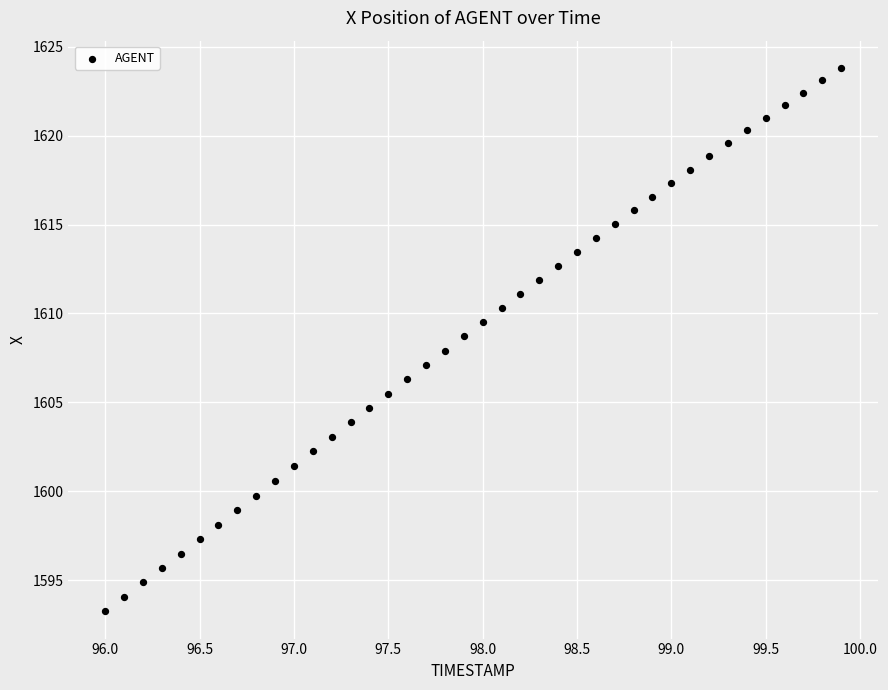

What is the range of X values (max minus min)?

3.9